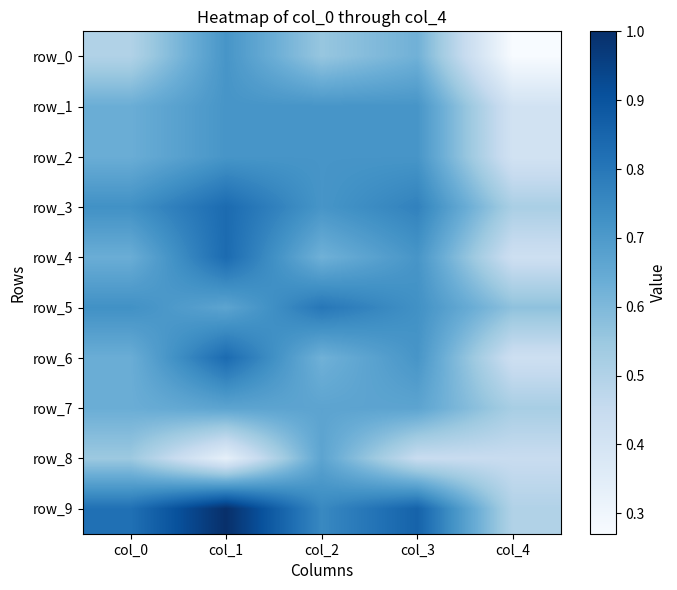

Which label corresponds to the smallest value in the chart?

col_4